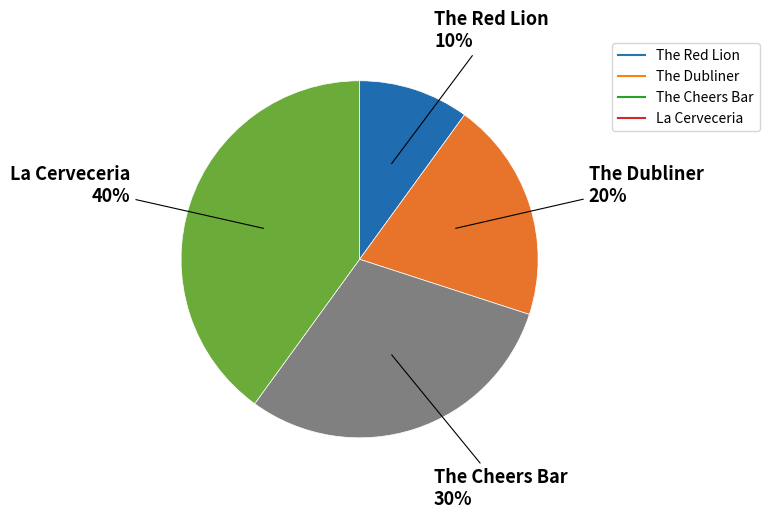

The The Red Lion slice represents 10% of the pie. True or false?

True